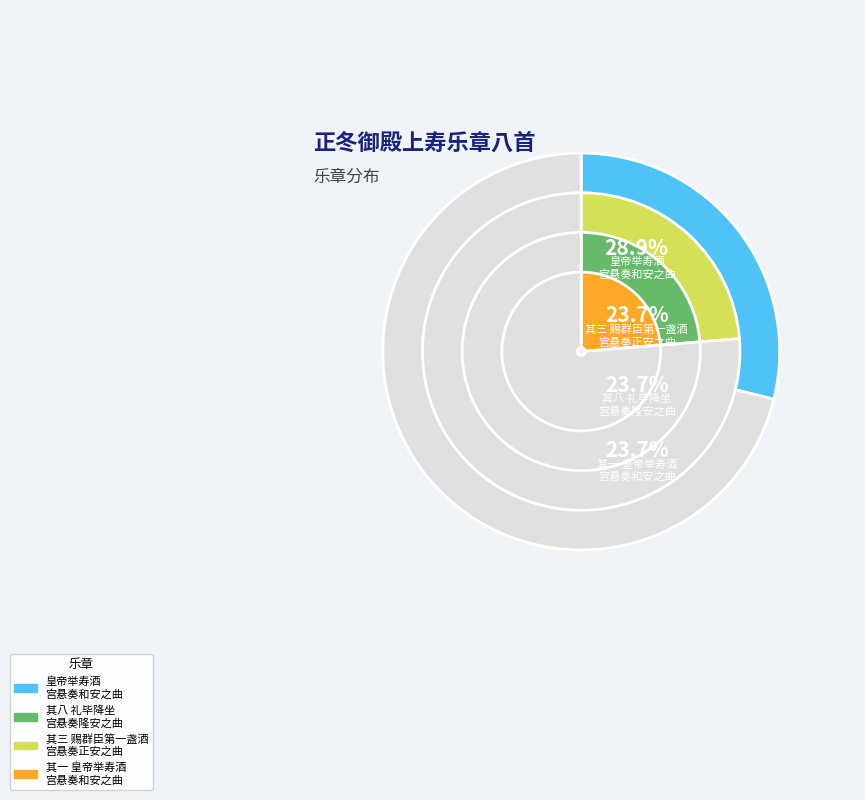

What is the ratio of the value at 正冬御殿上寿乐章八首 其八 礼毕降坐宫悬奏隆安之曲 to the value at 正冬御殿上寿乐章八首 其一 皇帝举寿酒宫悬奏和安之曲?

1.0